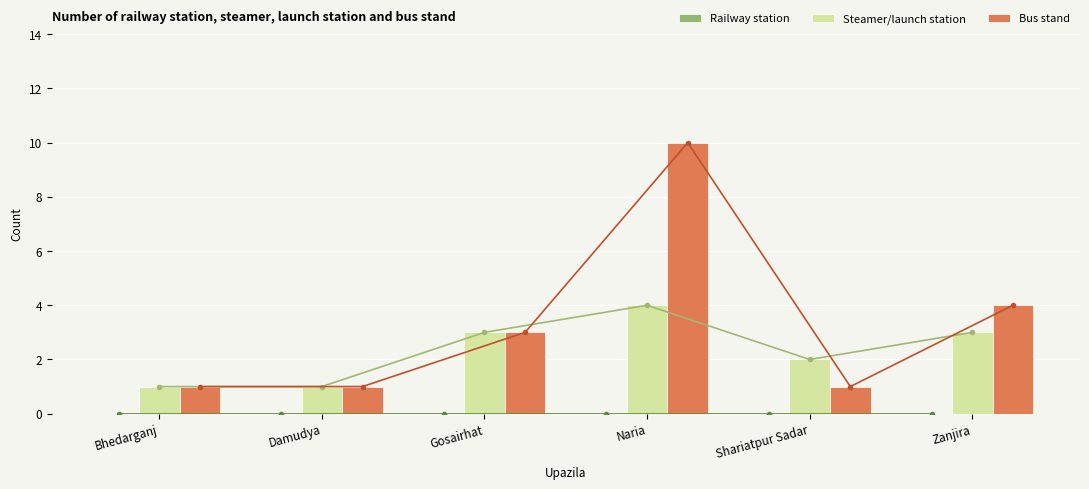

How many bars are there in each group?

3